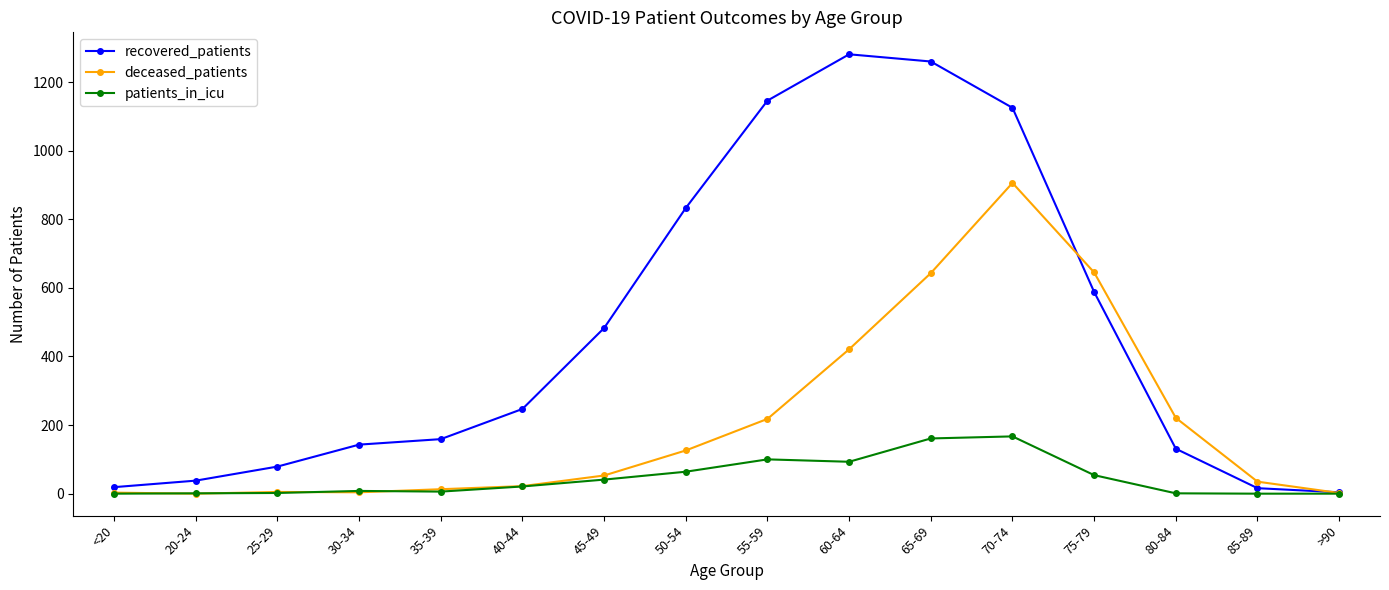

What is the difference between the maximum and minimum values in the deceased_patients series?

906